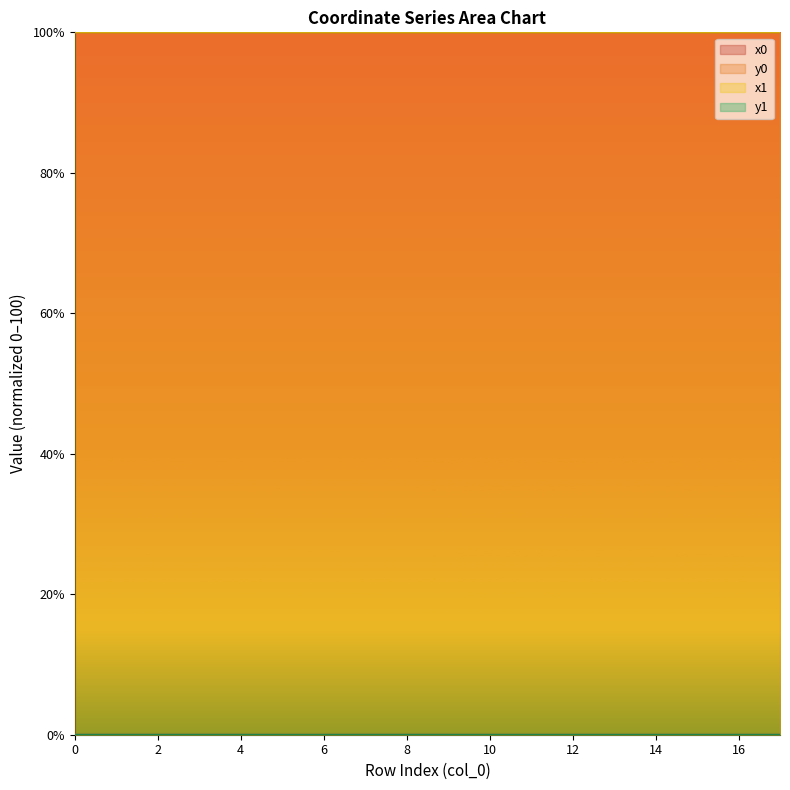

What is the total value across all series at 11?

200.0